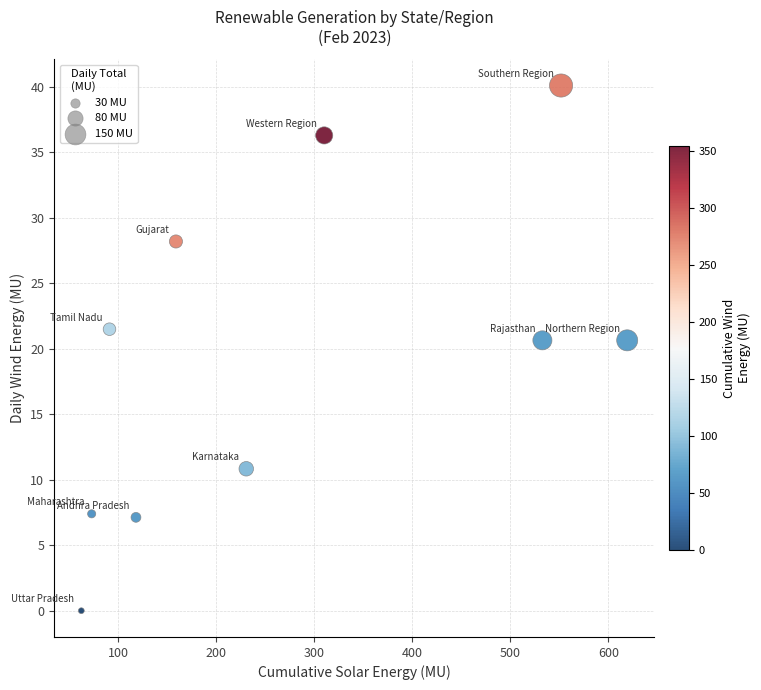

What is the average X value?

274.9